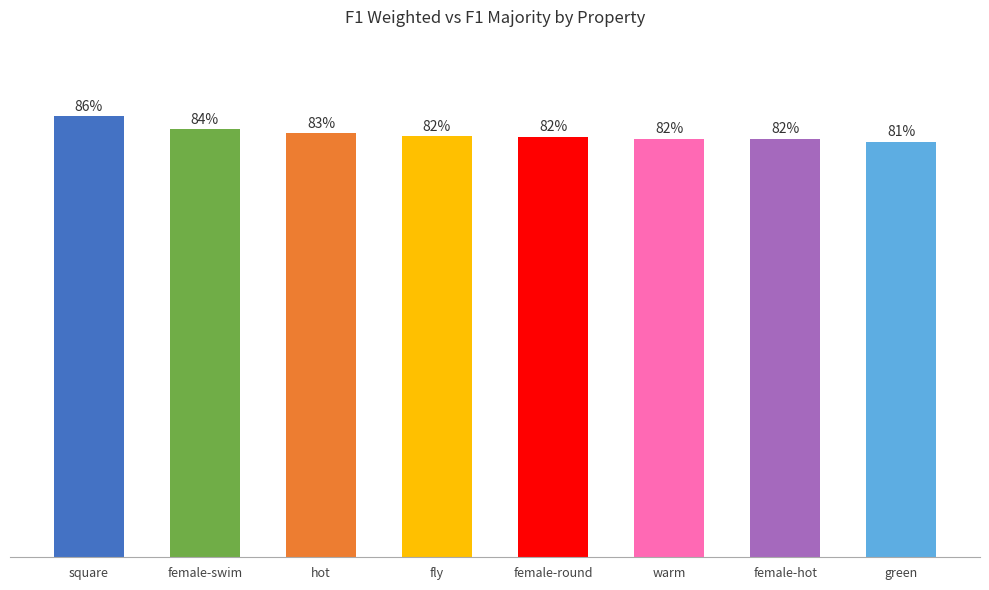

Reading right to left, transcribe all the data shown in this chart.

green=0.8	female-hot=0.8	warm=0.8	female-round=0.8	fly=0.8	hot=0.8	female-swim=0.8	square=0.9